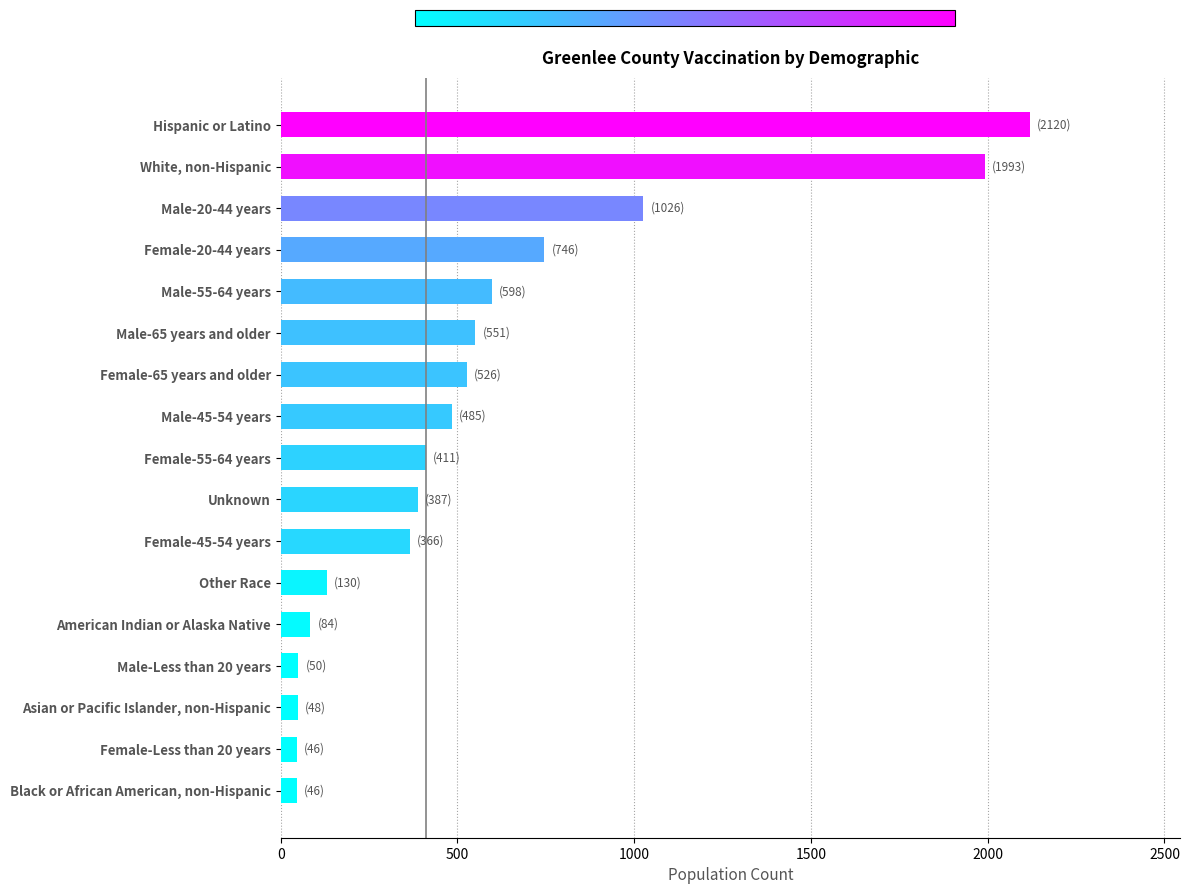

Where is the data nearest to the value 1083?

Male-20-44 years